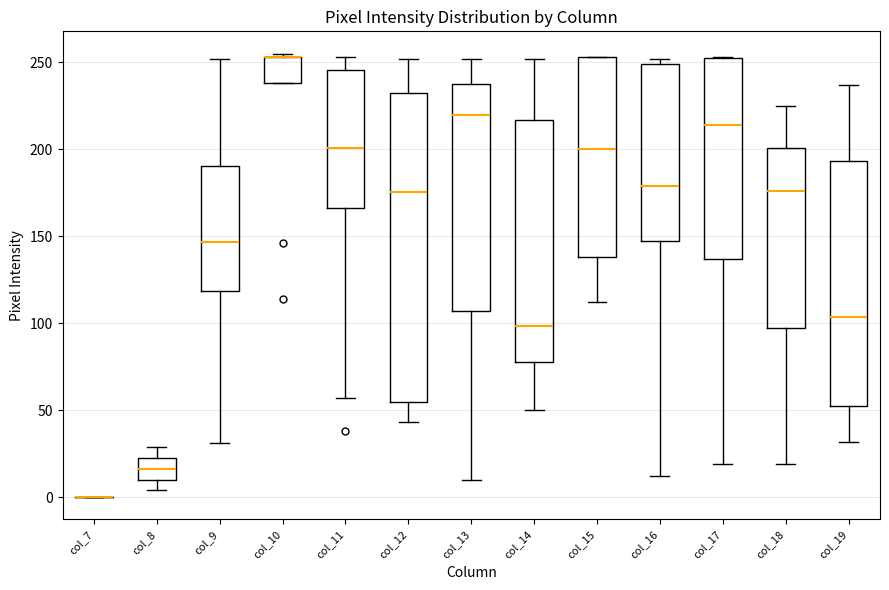

Where does the lower whisker of the box for col_16 end on the y-axis? The values are not printed on the chart, so give them approximately, as read against the axis.

10